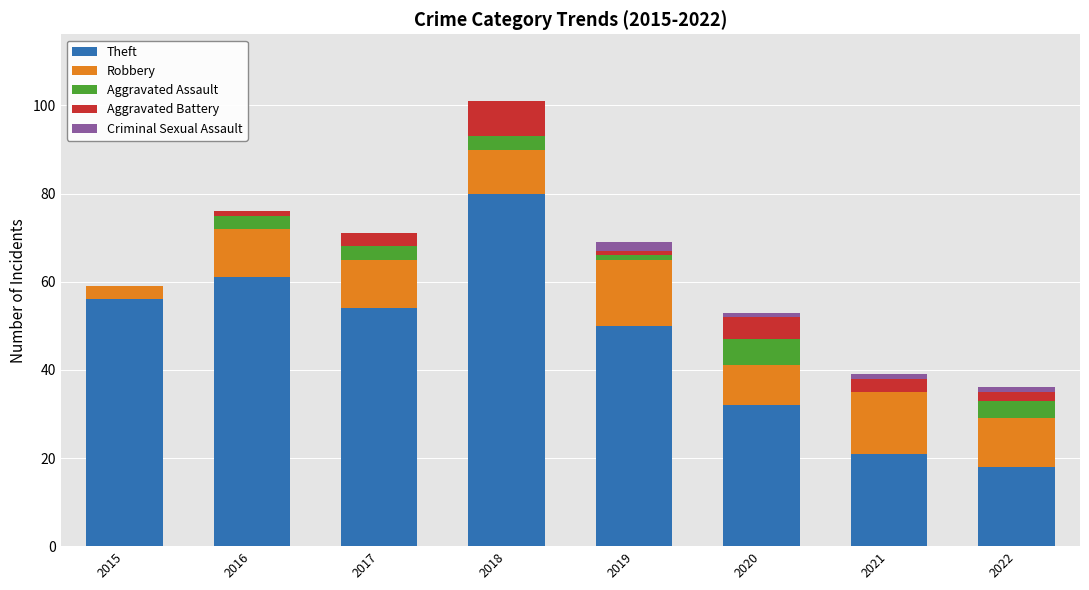

The Theft series shows 32 at 2020. True or false?

True